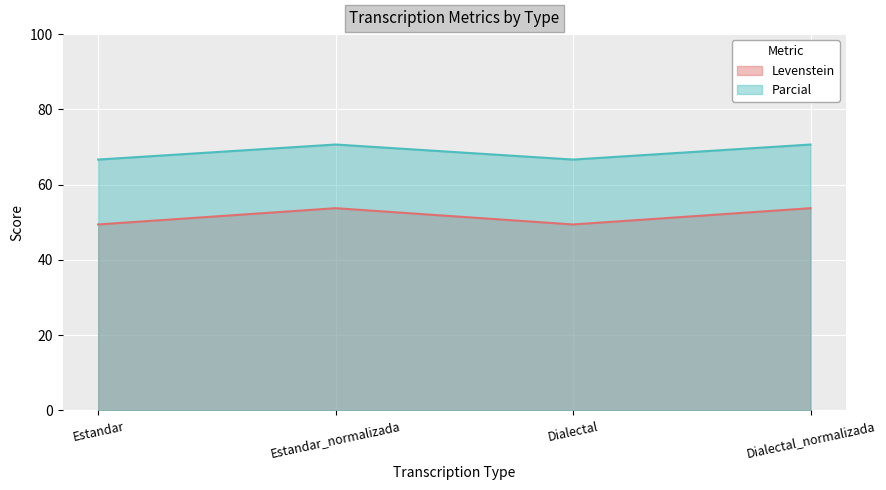

Is the value of Levenstein at Dialectal greater than the value of Parcial at Estandar?

No